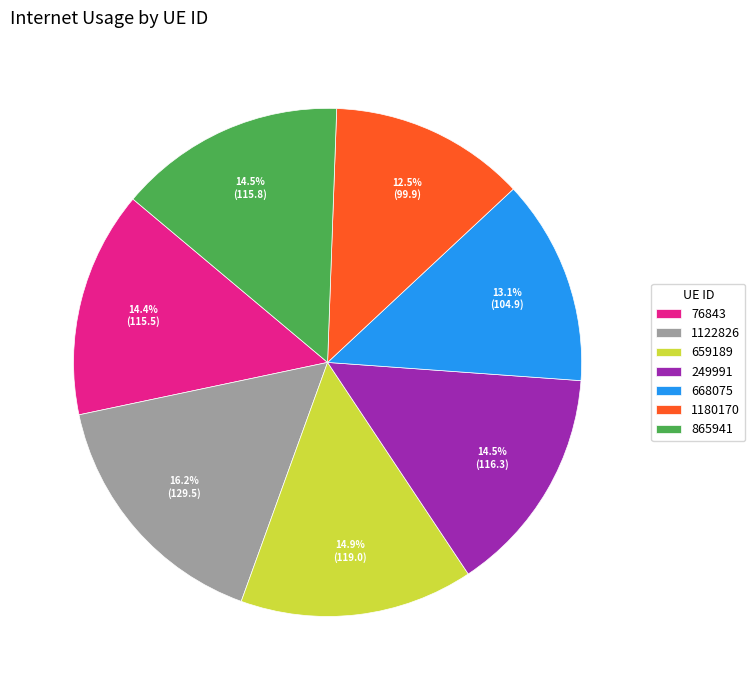

Is 76843 the majority of the pie?

No